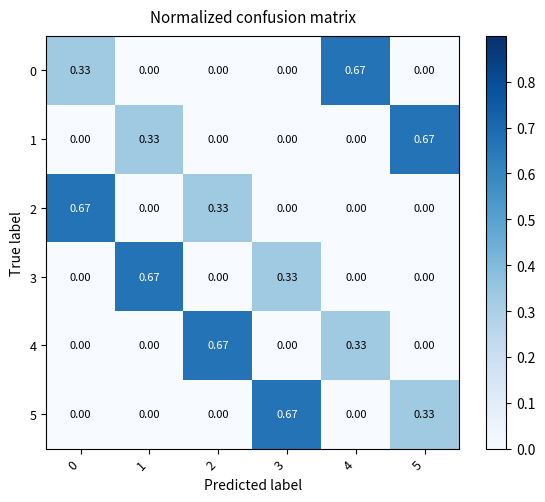

Is the value of 5 at 3 greater than the value of 2 at 3?

Yes